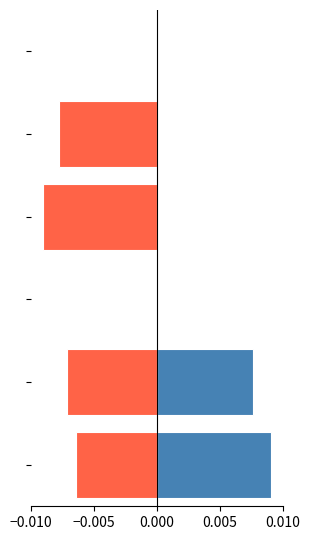

How many distinct data groups are displayed?

2